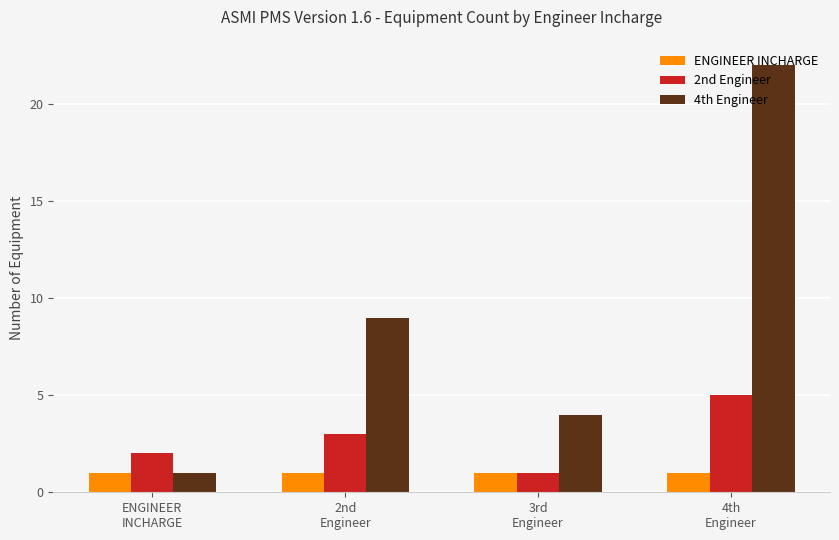

What is the maximum value shown in the chart?

22